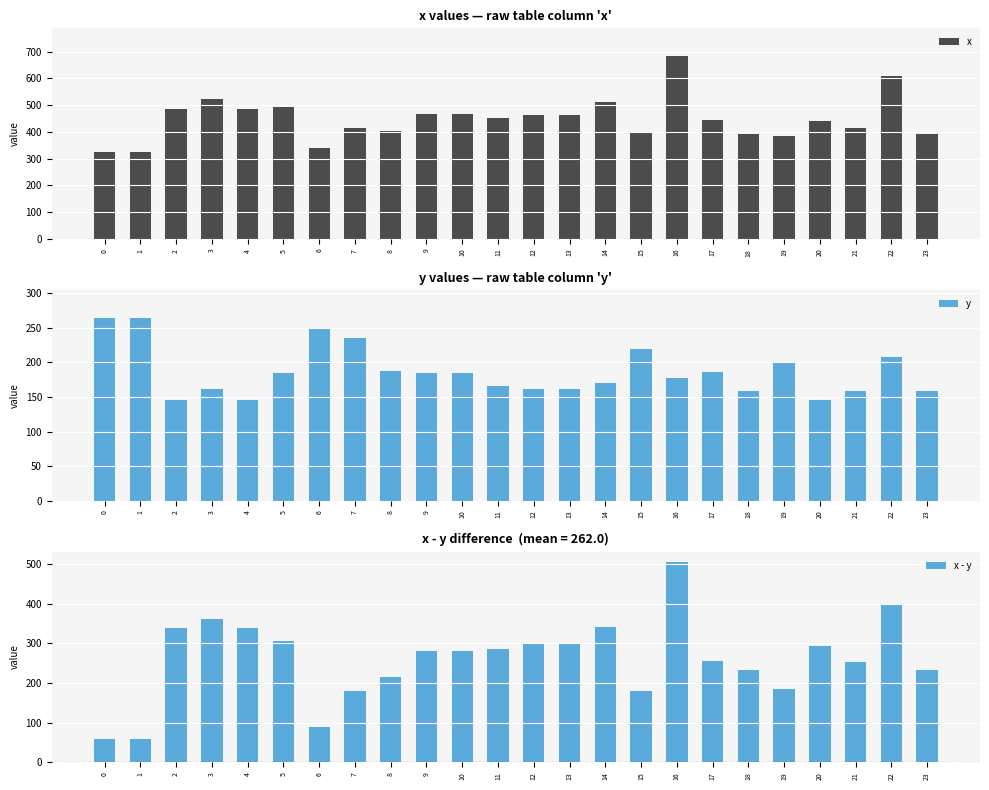

Is the value of x - y at 22 greater than the value of x at 1?

Yes